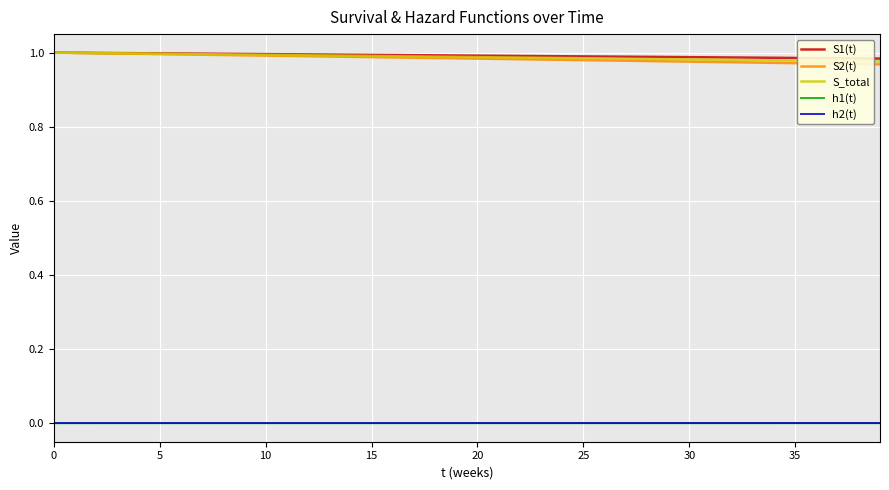

True or false: S1(t) and h2(t) intersect in this chart.

False